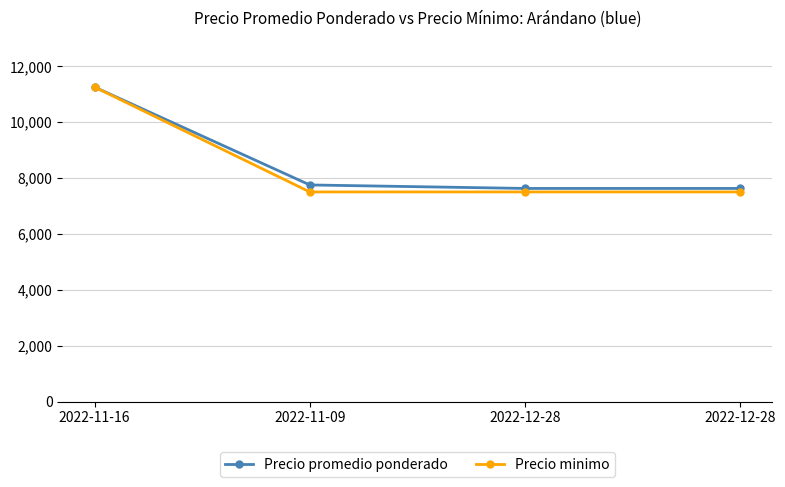

At which label does Precio promedio ponderado reach its peak?

2022-11-16